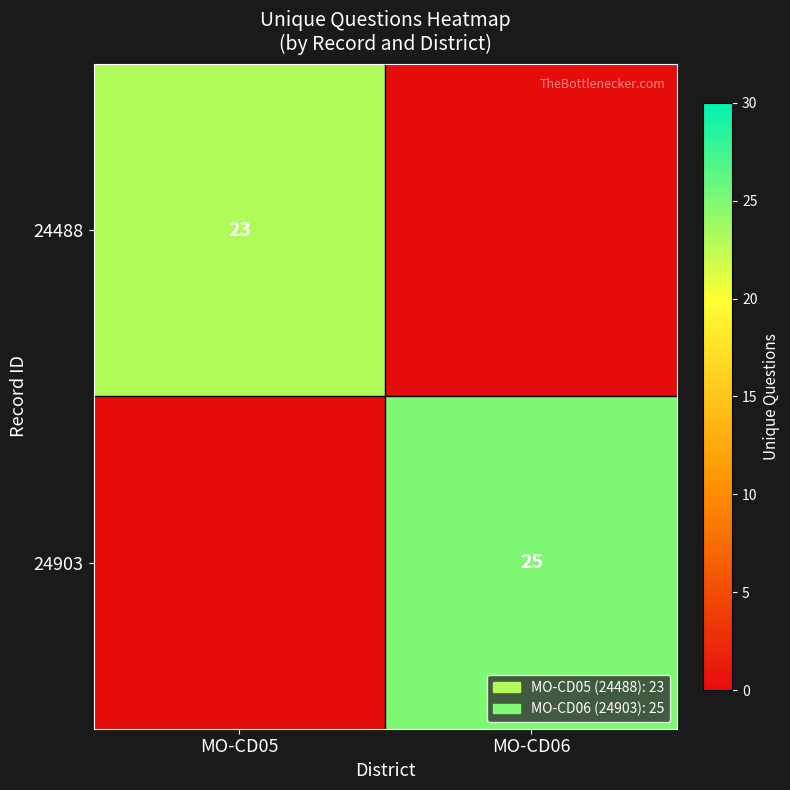

The value of 24488 at MO-CD05 is 14. True or false?

False